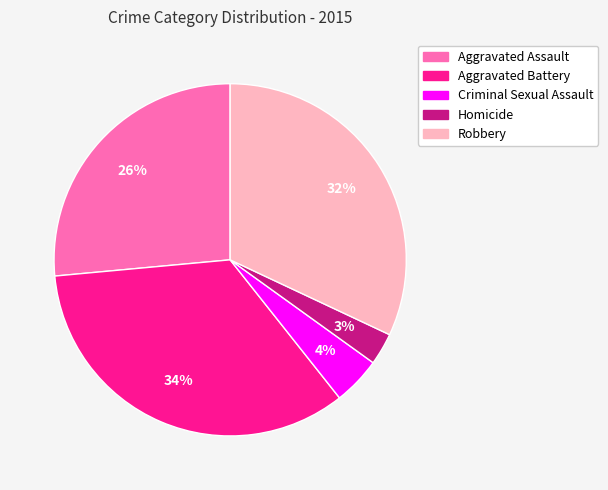

The Criminal Sexual Assault slice represents 11% of the pie. True or false?

False